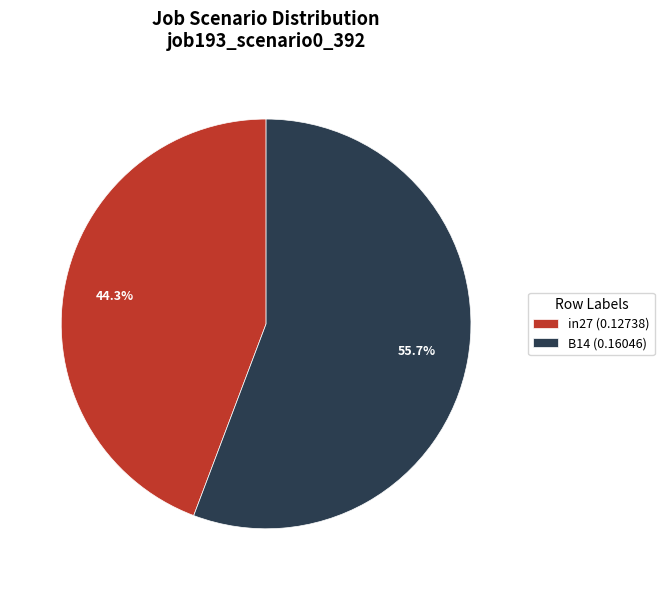

What portion of the pie excludes B14 (0.16046)?

44.3%